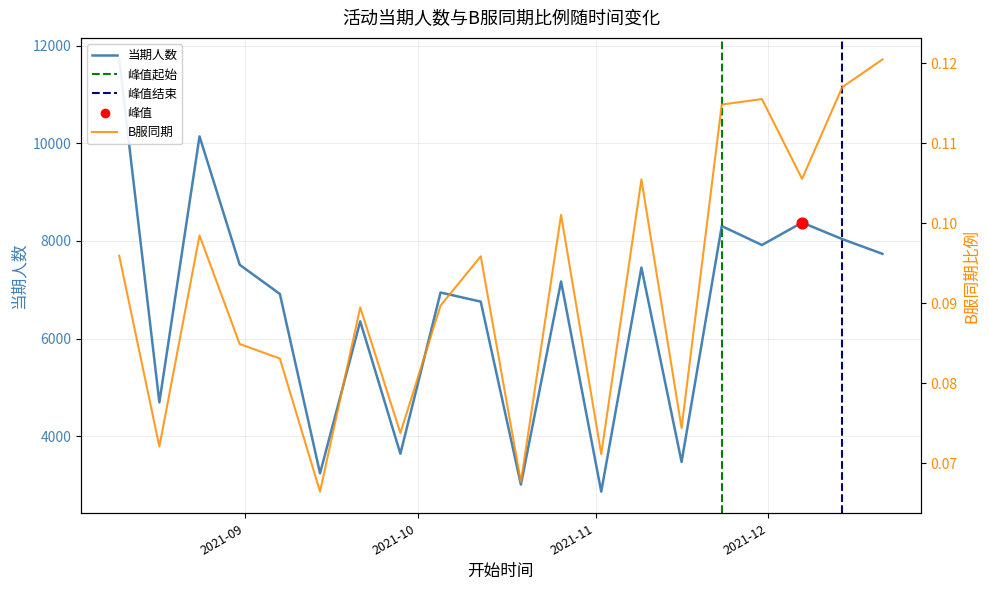

Which series reaches the minimum Y coordinate?

B服同期